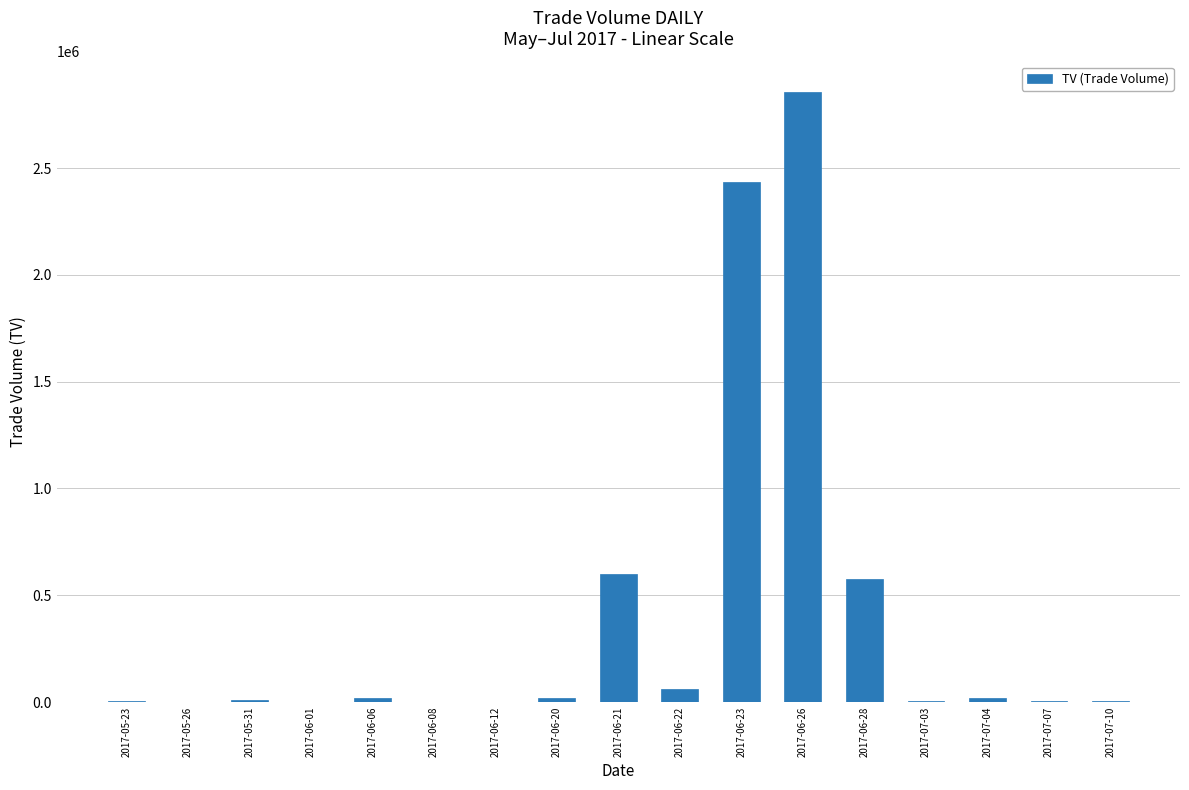

What is the average value?

389412